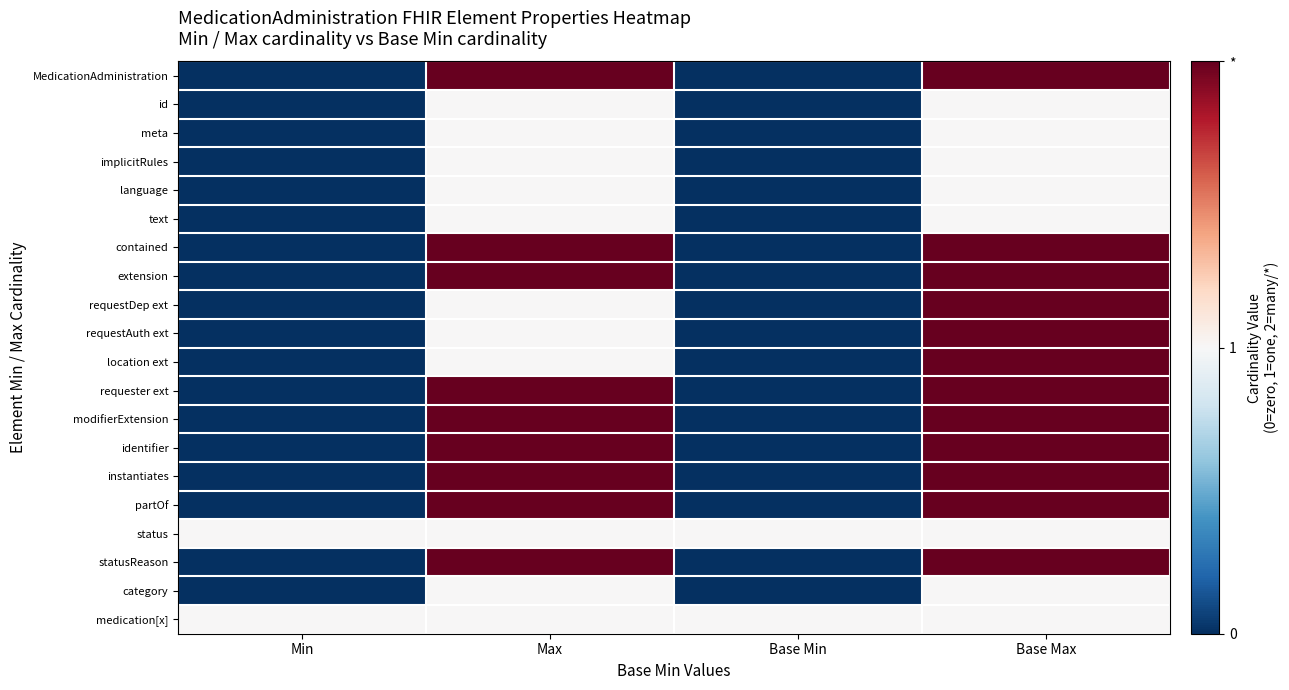

Reading left to right, what are all the values shown in this chart?

MedicationAdministration: Min=0	Max=2	Base Min=0	Base Max=2
id: Min=0	Max=1	Base Min=0	Base Max=1
meta: Min=0	Max=1	Base Min=0	Base Max=1
implicitRules: Min=0	Max=1	Base Min=0	Base Max=1
language: Min=0	Max=1	Base Min=0	Base Max=1
text: Min=0	Max=1	Base Min=0	Base Max=1
contained: Min=0	Max=2	Base Min=0	Base Max=2
extension: Min=0	Max=2	Base Min=0	Base Max=2
requestDep ext: Min=0	Max=1	Base Min=0	Base Max=2
requestAuth ext: Min=0	Max=1	Base Min=0	Base Max=2
location ext: Min=0	Max=1	Base Min=0	Base Max=2
requester ext: Min=0	Max=2	Base Min=0	Base Max=2
modifierExtension: Min=0	Max=2	Base Min=0	Base Max=2
identifier: Min=0	Max=2	Base Min=0	Base Max=2
instantiates: Min=0	Max=2	Base Min=0	Base Max=2
partOf: Min=0	Max=2	Base Min=0	Base Max=2
status: Min=1	Max=1	Base Min=1	Base Max=1
statusReason: Min=0	Max=2	Base Min=0	Base Max=2
category: Min=0	Max=1	Base Min=0	Base Max=1
medication[x]: Min=1	Max=1	Base Min=1	Base Max=1